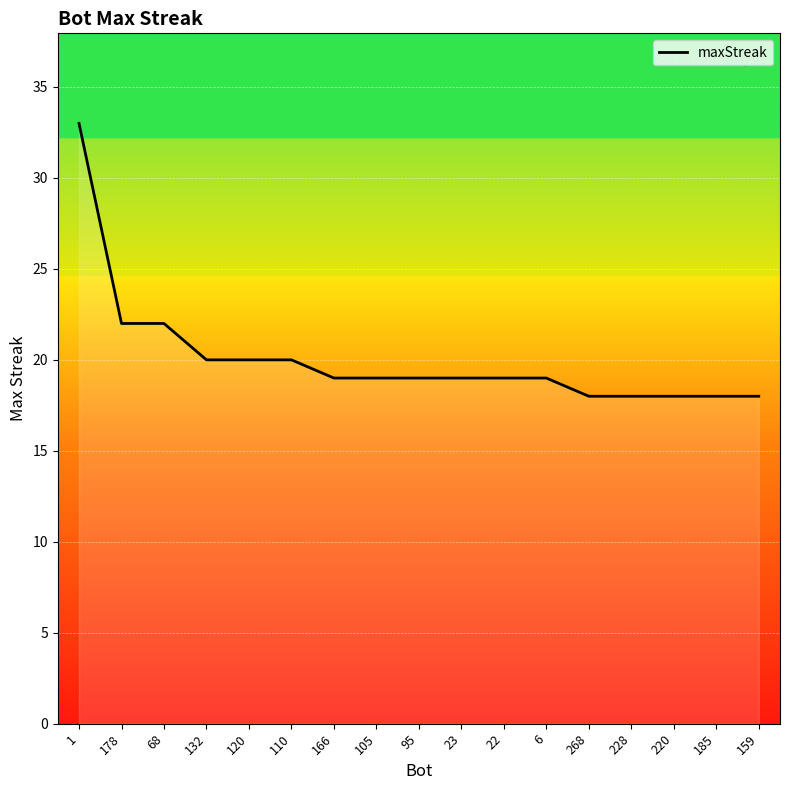

Reading left to right, transcribe all the data shown in this chart.

33	22	22	20	20	20	19	19	19	19	19	19	18	18	18	18	18